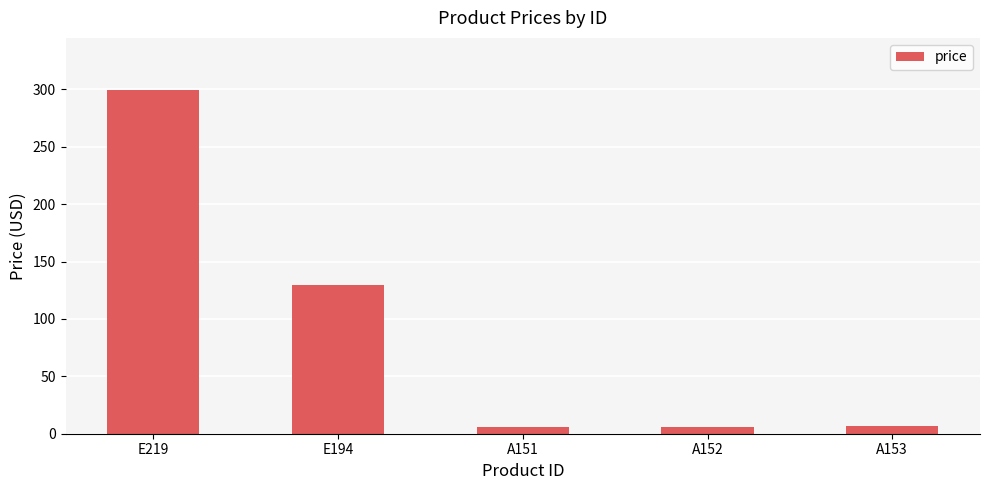

What is the label of the 4th bar from the right?

E194